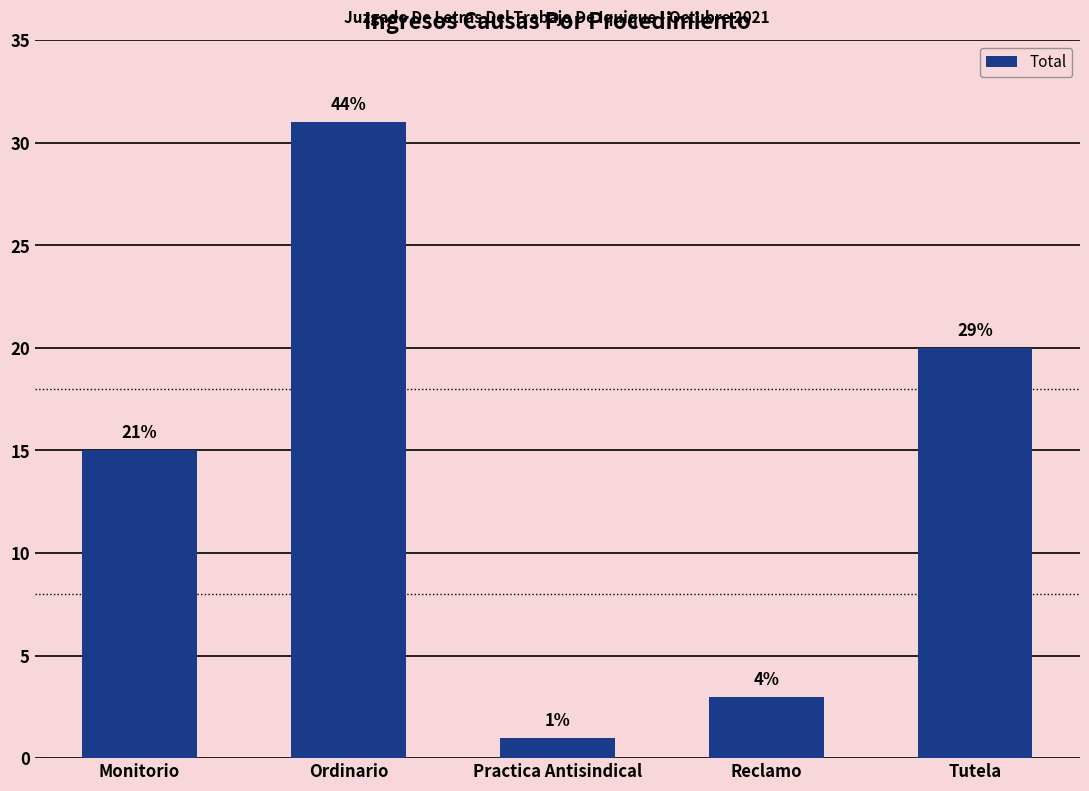

What is the change in value from Reclamo to Tutela?

+17